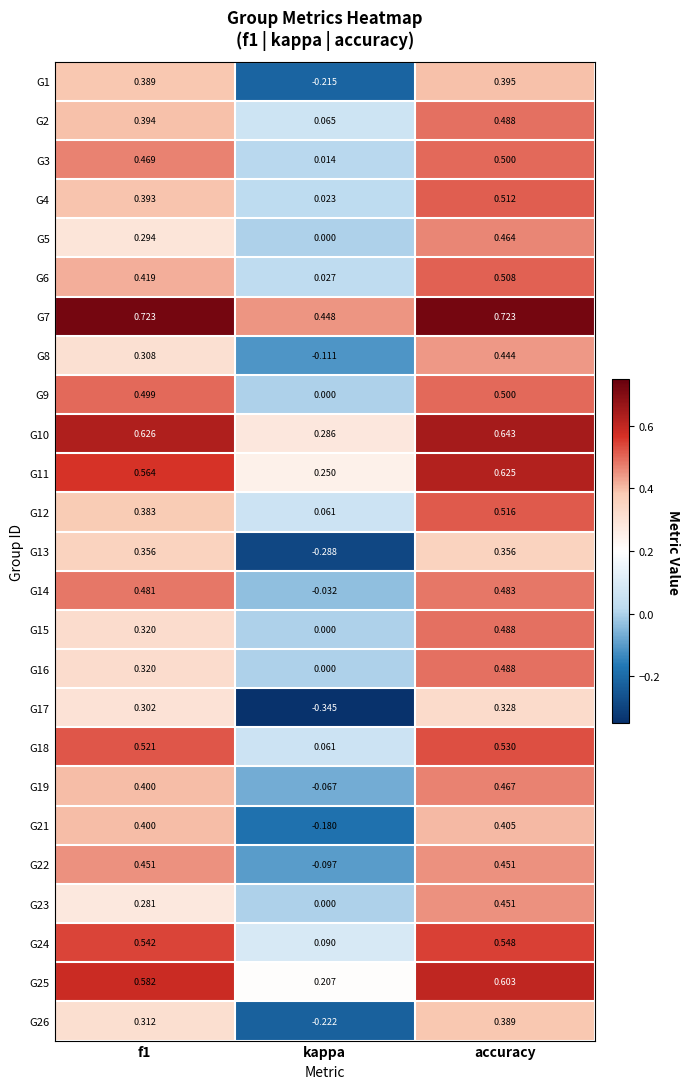

At which category is the sum across all series the highest?

accuracy